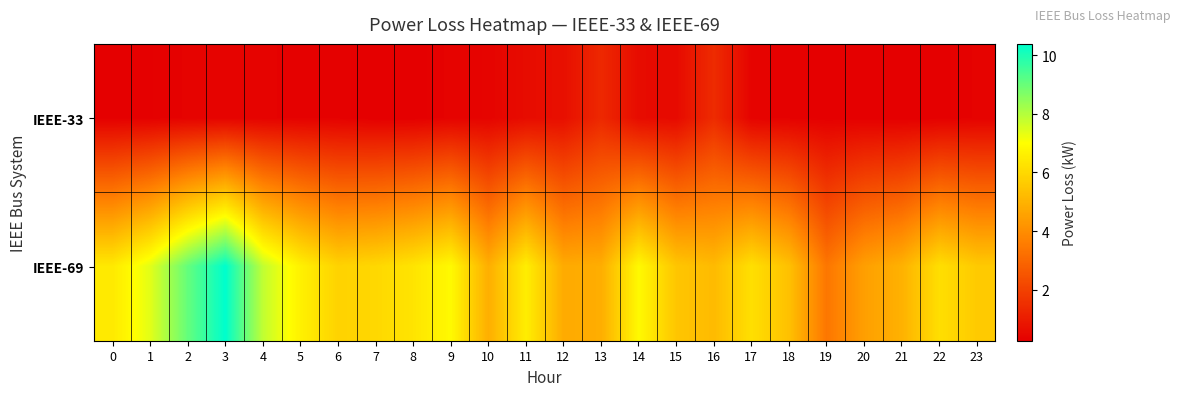

Which series has the widest spread of values?

IEEE-69